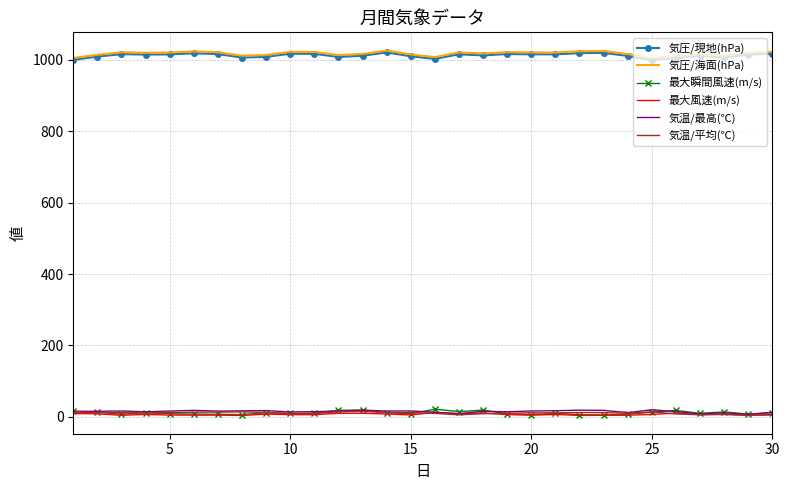

True or false: 最大風速(m/s) and 気圧/海面(hPa) intersect in this chart.

False